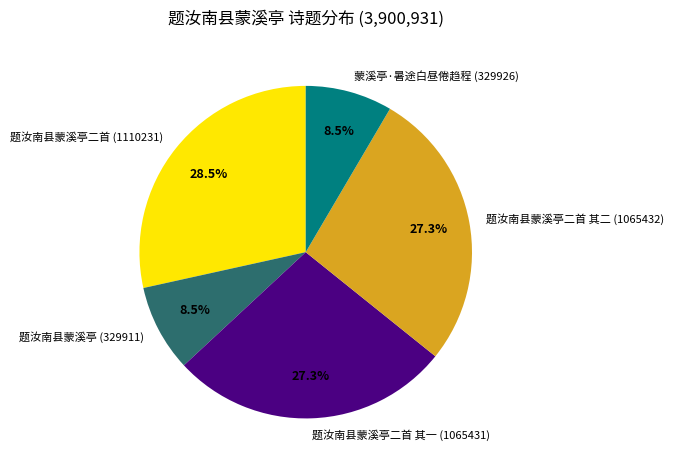

Approximately how many times larger is the value at 蒙溪亭·暑途白昼倦趋程 (329926) compared to 题汝南县蒙溪亭二首 其二 (1065432)?

0.3